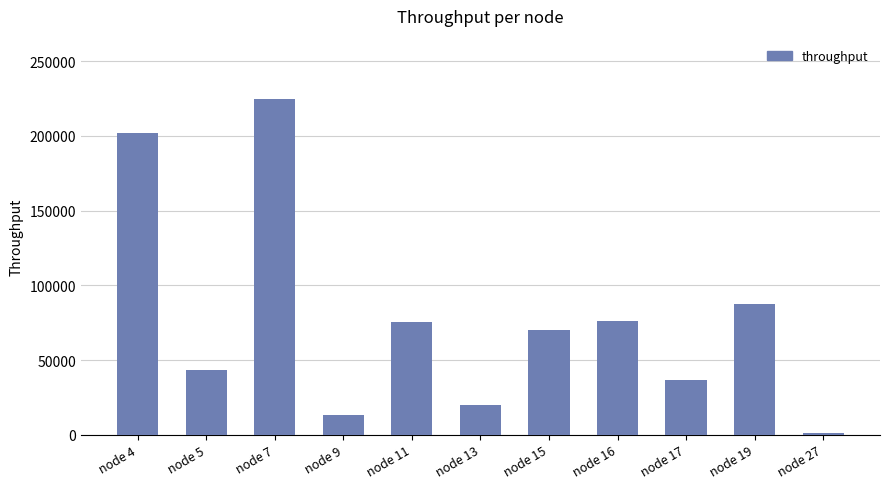

What is the average value?

77287.6